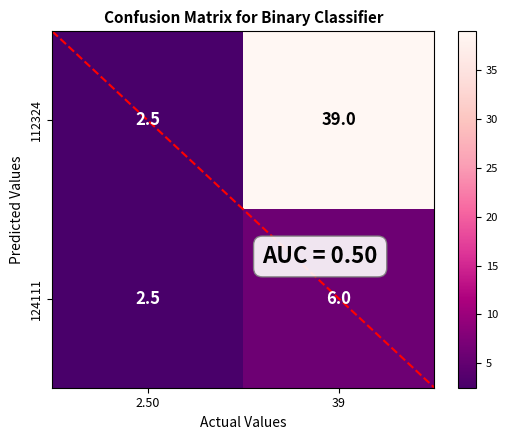

At which category is the sum across all series the highest?

39